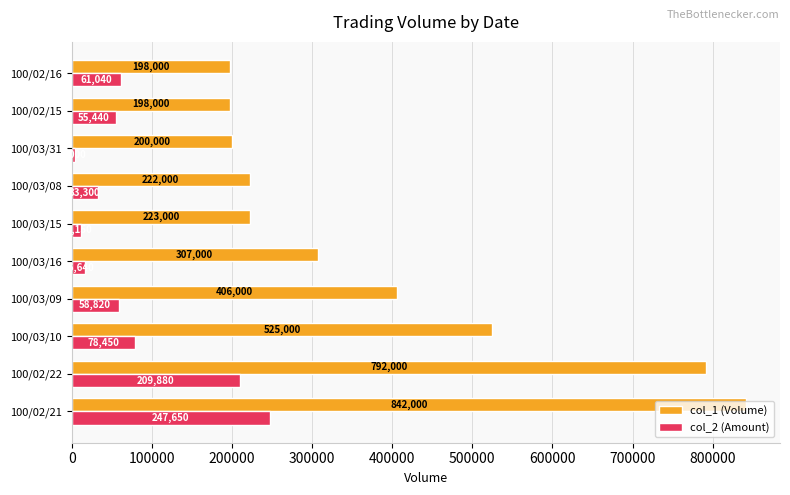

How many data points does each series have?

10